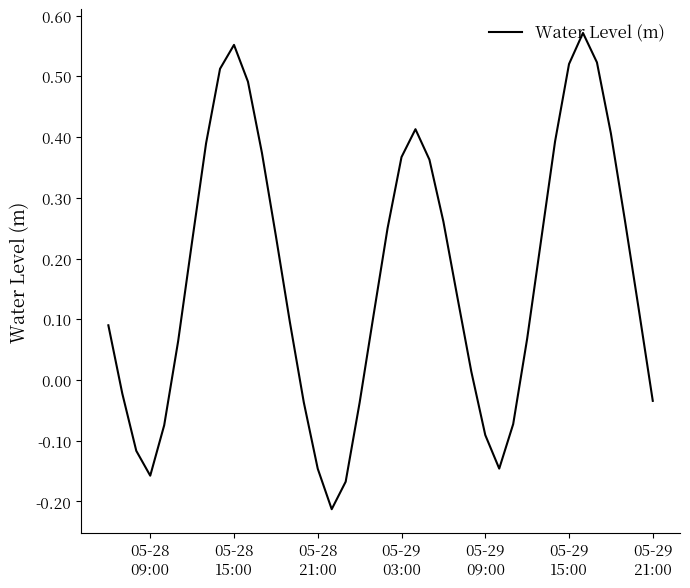

What is the maximum value shown in the chart?

0.6